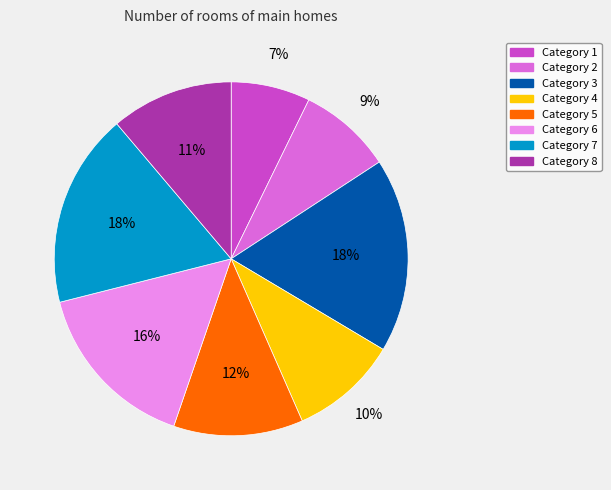

To the nearest percent, what is the average slice percentage?

12%